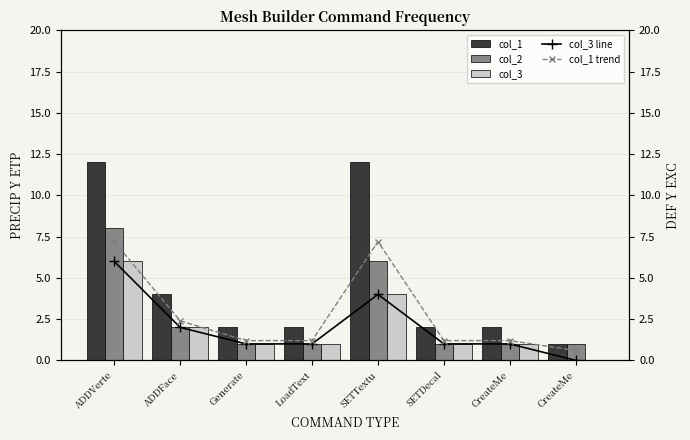

Where is col_1 nearest to the value 6?

ADDFace